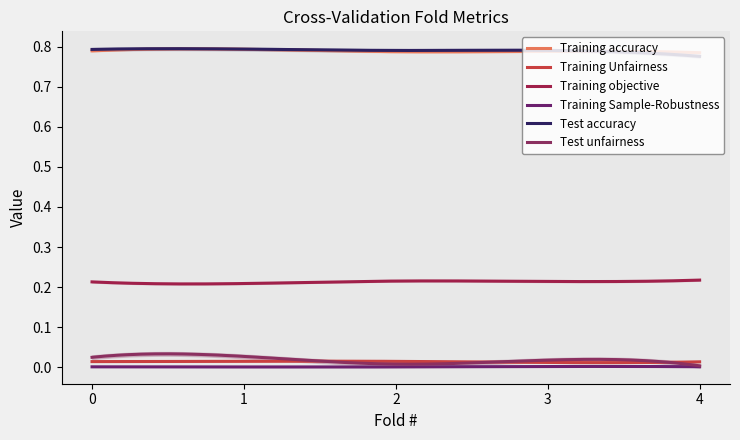

Reading left to right, extract all data points from this chart.

Training accuracy: 0=0.8	1=0.8	2=0.8	3=0.8	4=0.8
Training Unfairness: 0=0.0	1=0.0	2=0.0	3=0.0	4=0.0
Training objective: 0=0.2	1=0.2	2=0.2	3=0.2	4=0.2
Training Sample-Robustness: 0=0.0	1=0.0	2=0.0	3=0.0	4=0.0
Test accuracy: 0=0.8	1=0.8	2=0.8	3=0.8	4=0.8
Test unfairness: 0=0.0	1=0.0	2=0.0	3=0.0	4=0.0